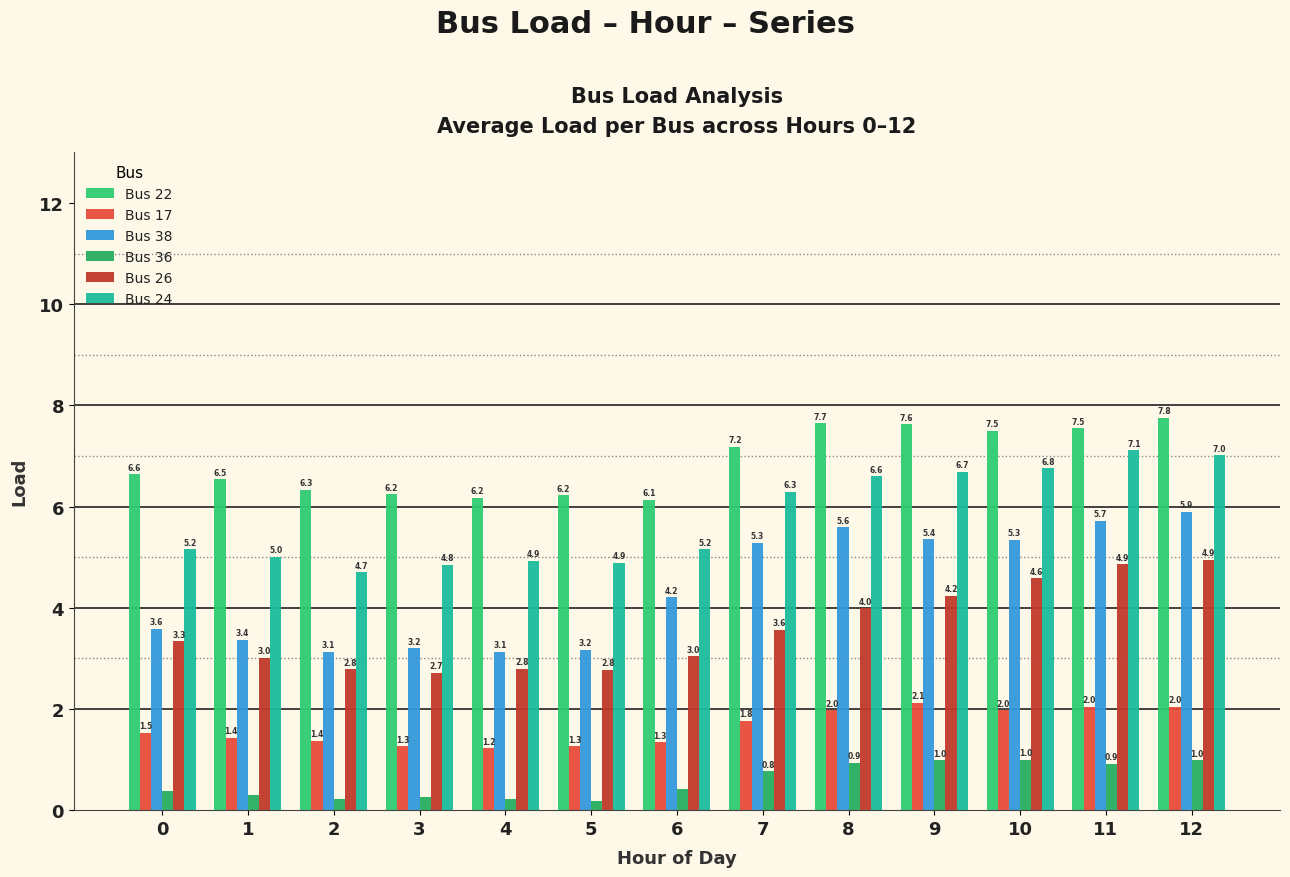

The Bus 17 series shows 2.3 at 1. True or false?

False